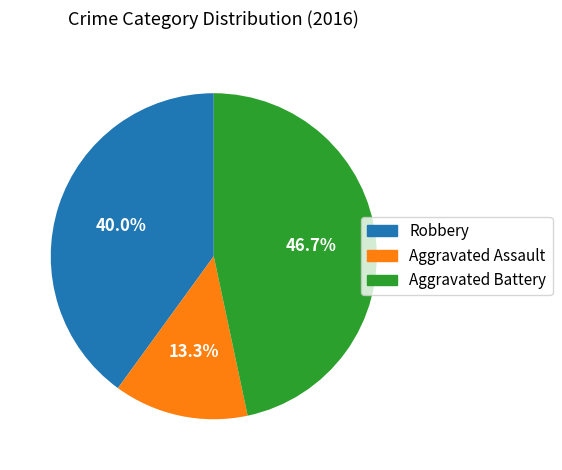

Which slice is the largest?

Aggravated Battery